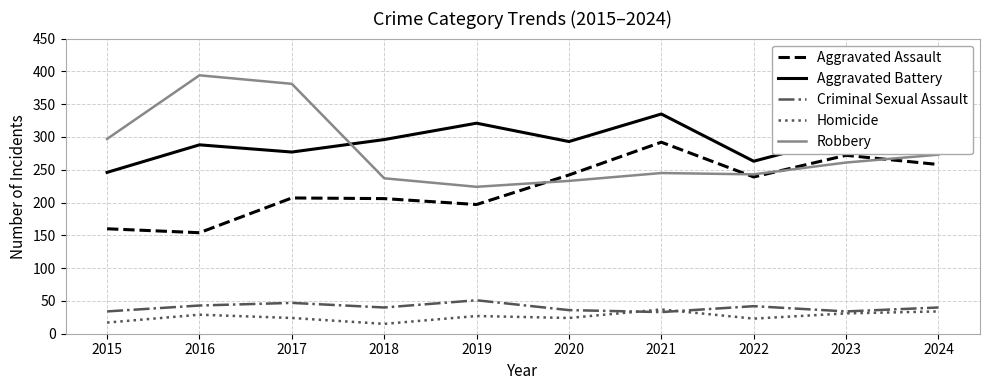

True or false: Robbery and Aggravated Battery cross at least once.

True